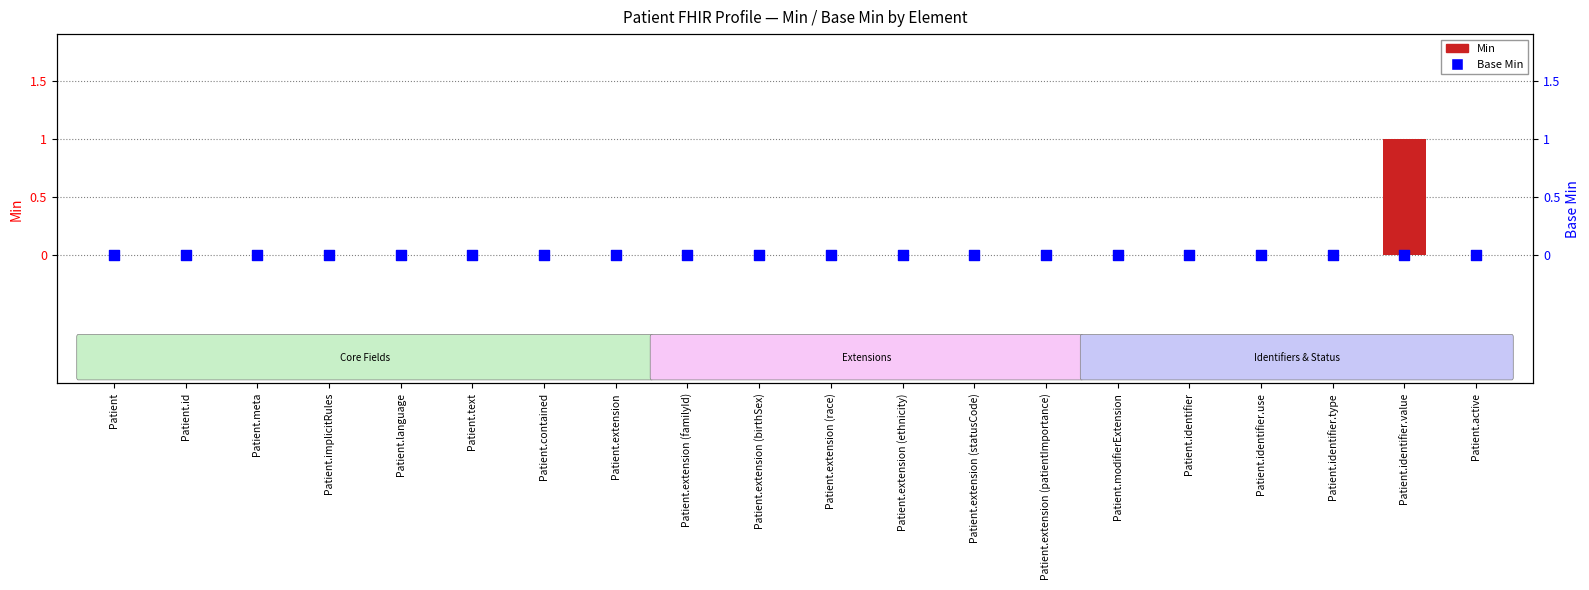

What are all the series names shown in the legend?

Min, Base Min